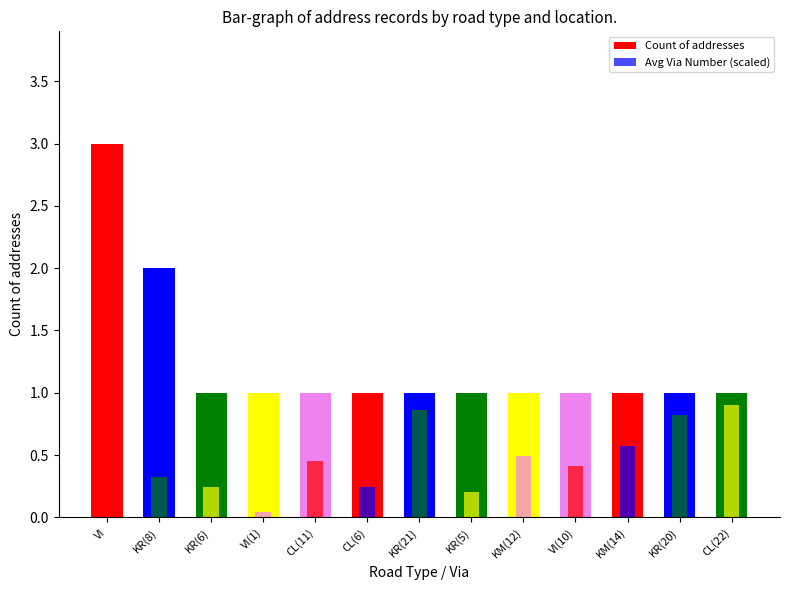

What is the label of the 3rd bar from the left?

KR(6)